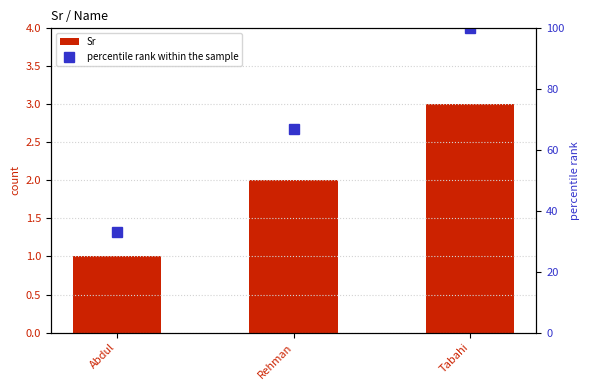

How many data points in percentile rank within the sample are less than 67?

1